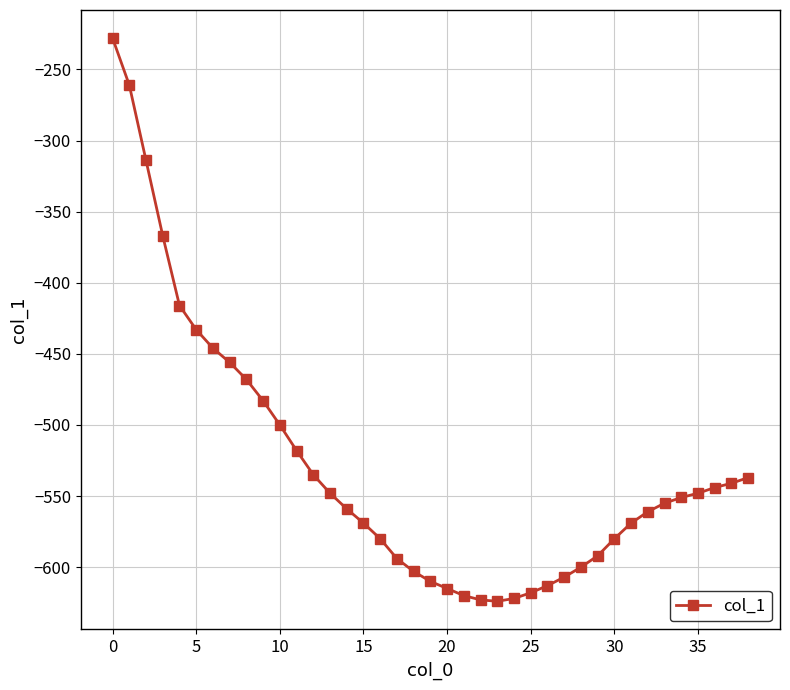

What is the average value?

-528